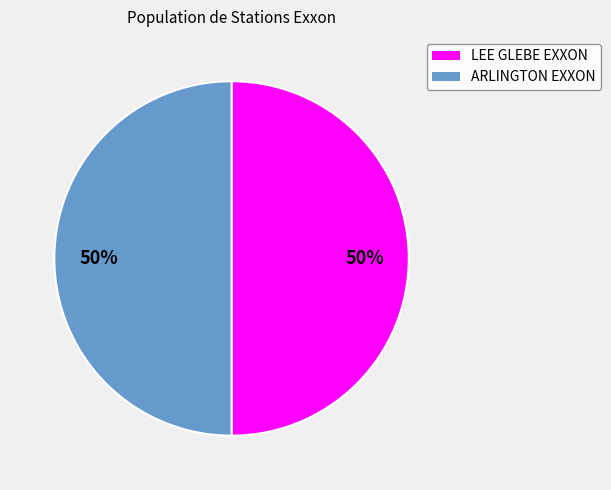

Count the number of slices in the pie.

2